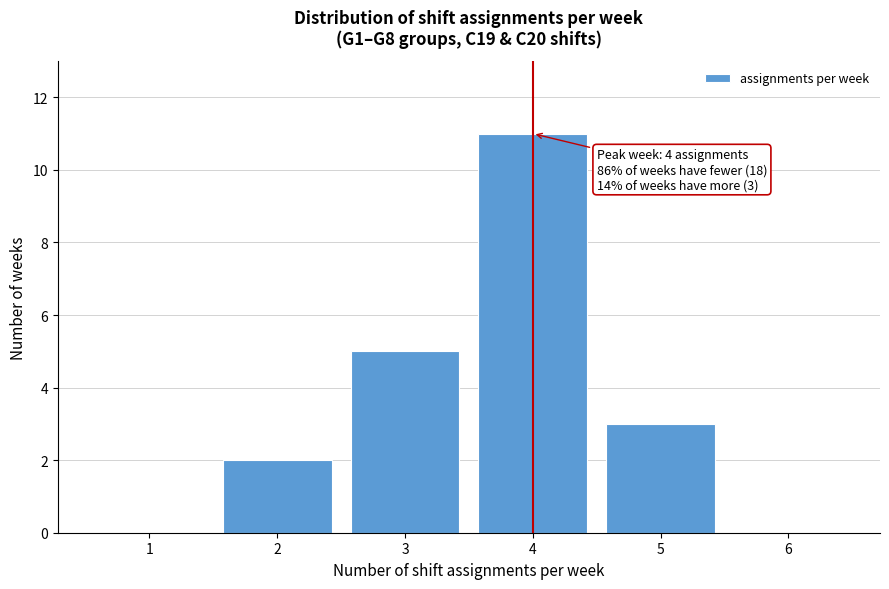

Reading left to right, list all the values displayed in this chart.

1=0	2=2	3=5	4=11	5=3	6=0